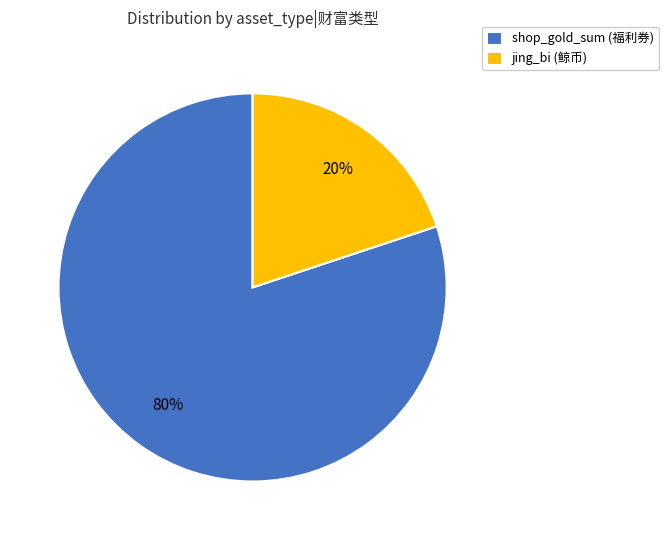

Is the sum of shop_gold_sum (福利券) and jing_bi (鲸币) greater than half?

Yes